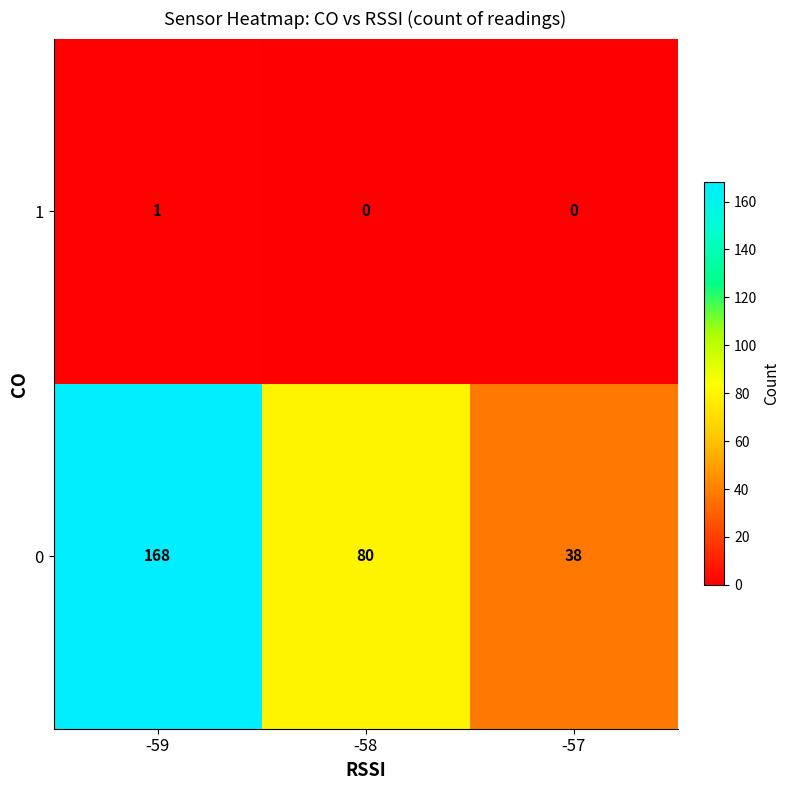

How many 0 values are between 38 and 168?

3